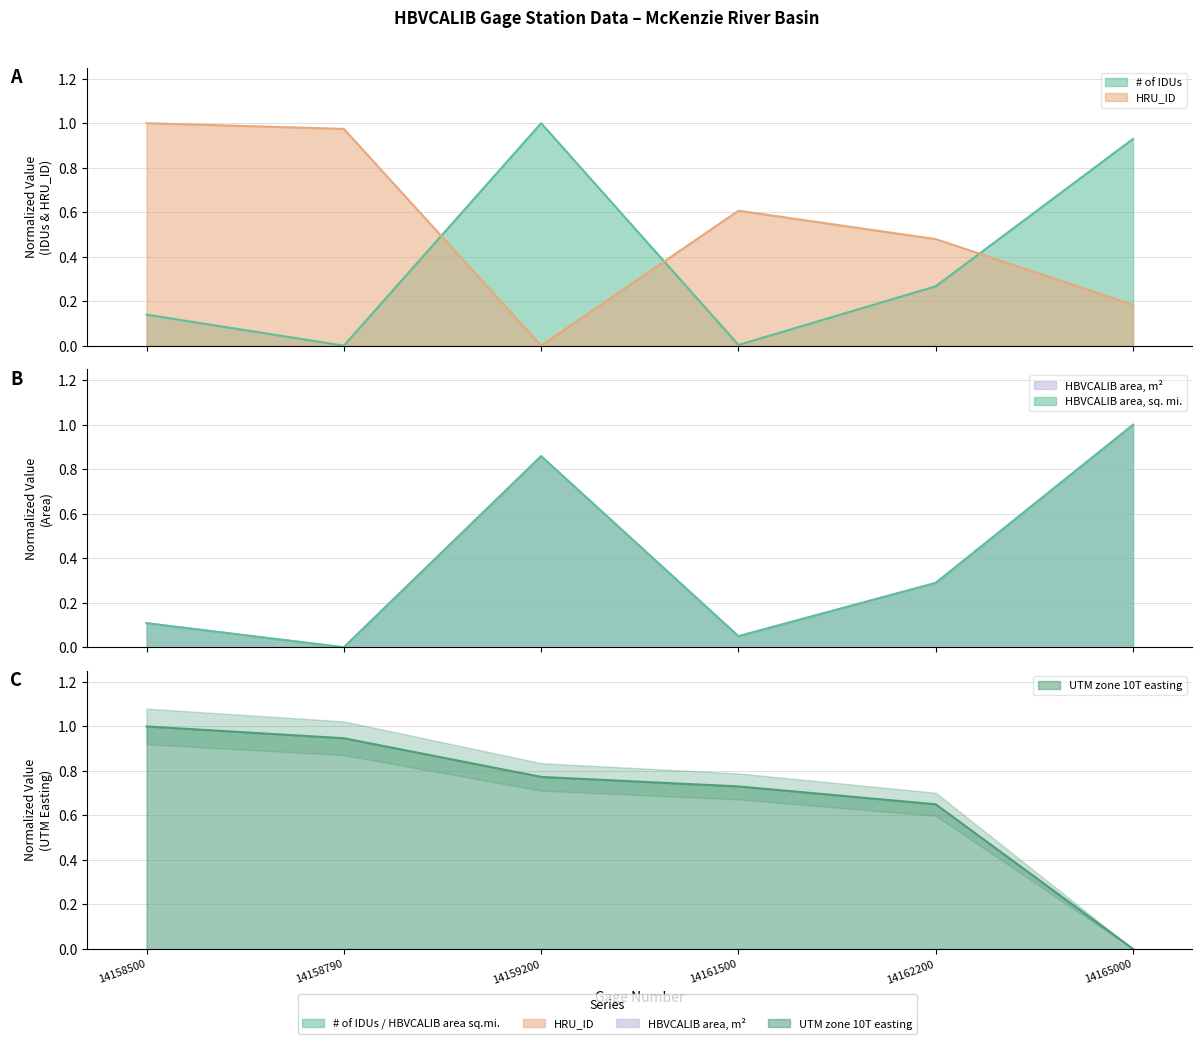

How many positive values does the HRU_ID series have?

5